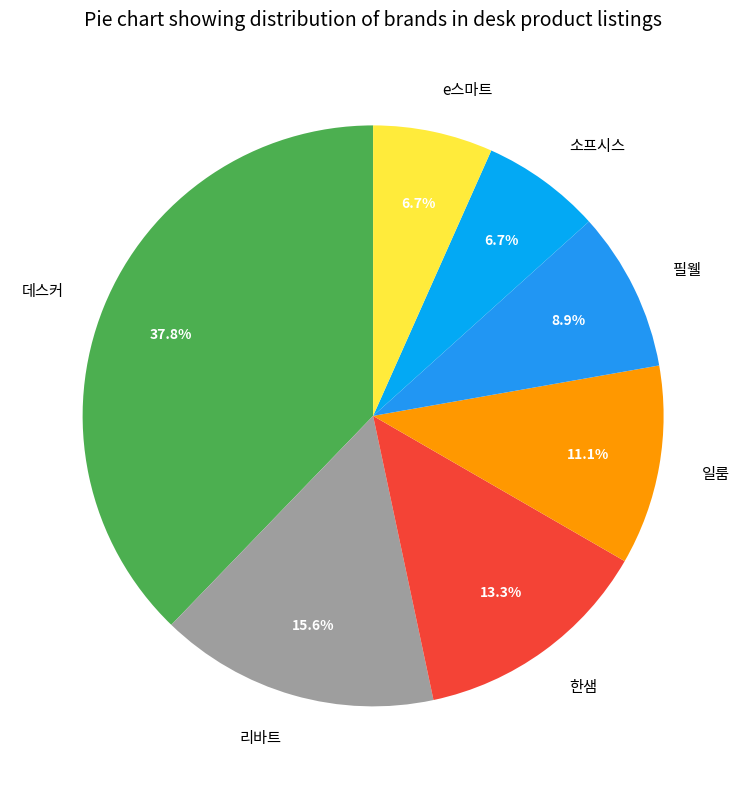

How many segments does this pie chart have?

7